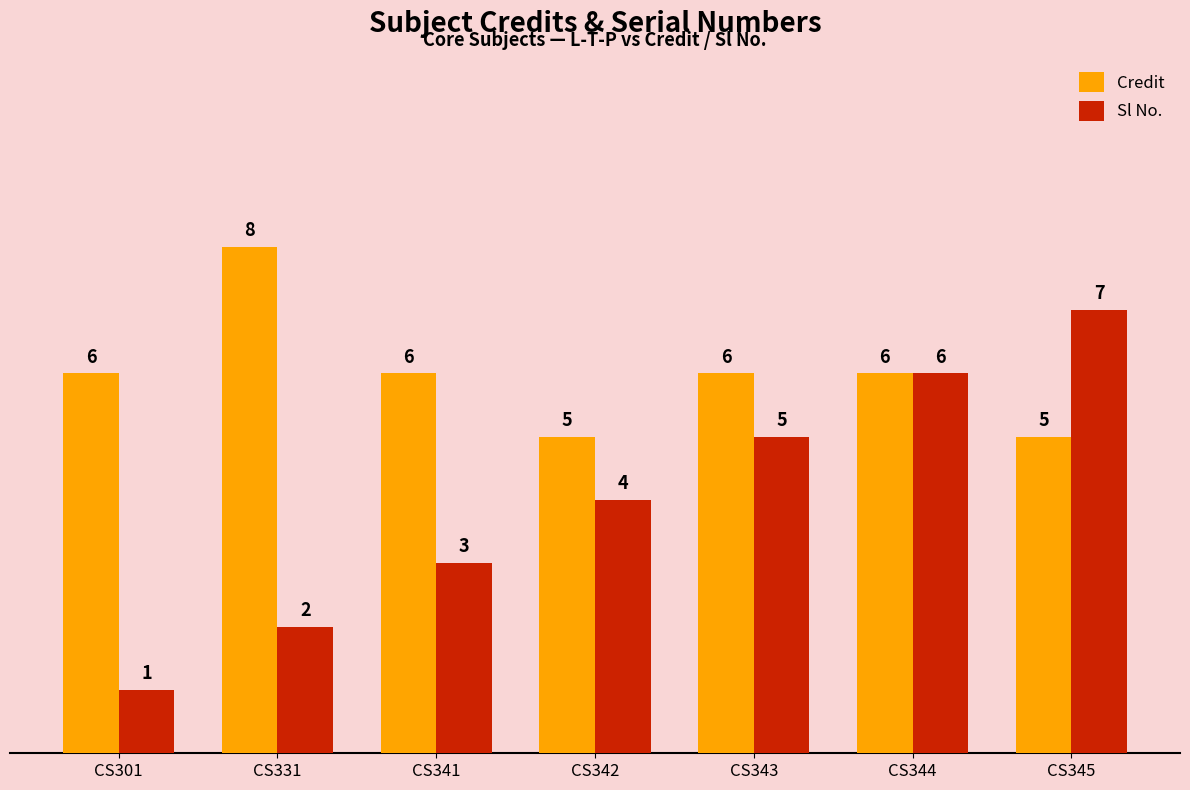

Does the chart contain any negative values?

No